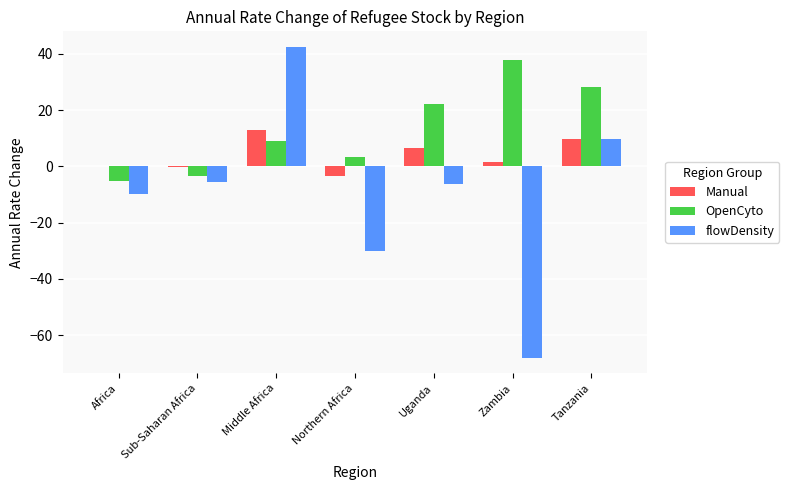

Does the chart contain stacked bars?

No